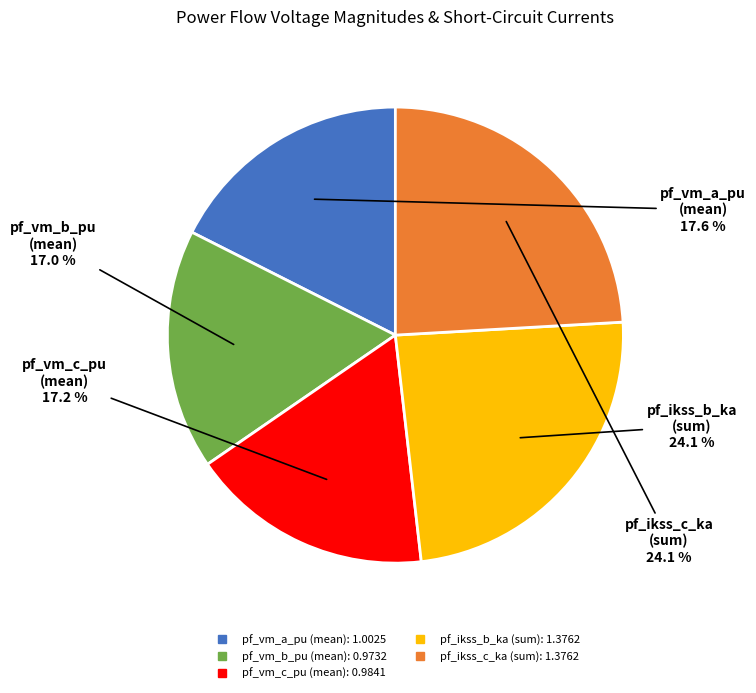

Is there a majority slice in this chart?

No